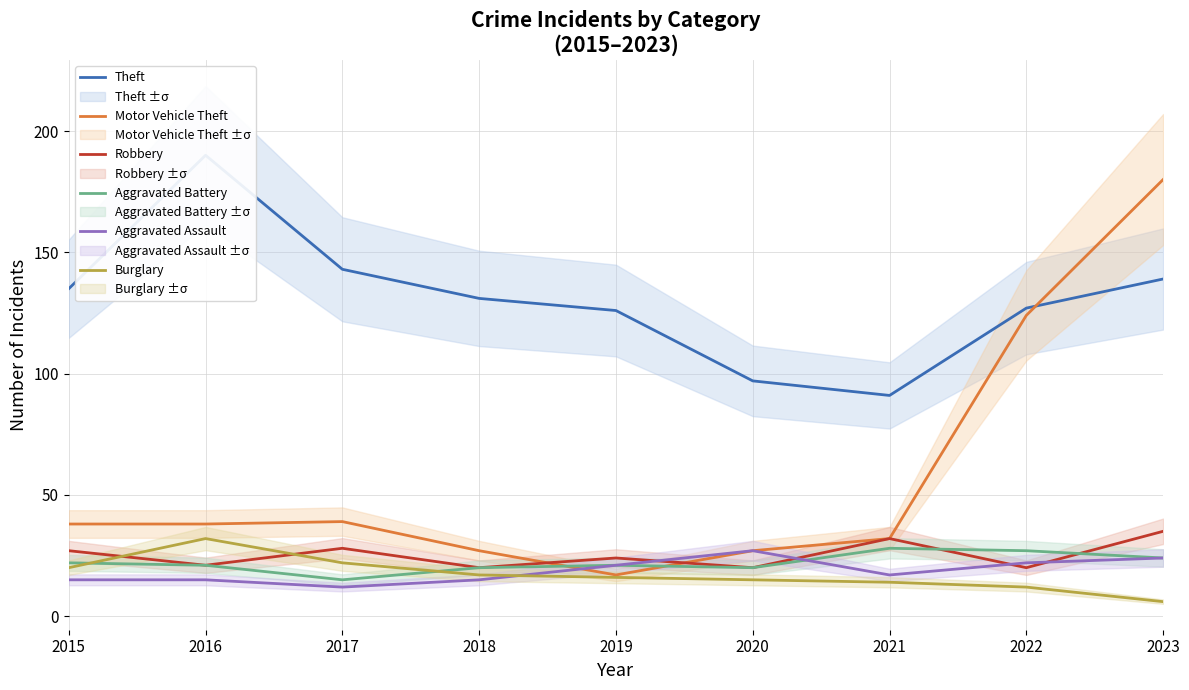

At which label is Burglary closest to 19?

2015